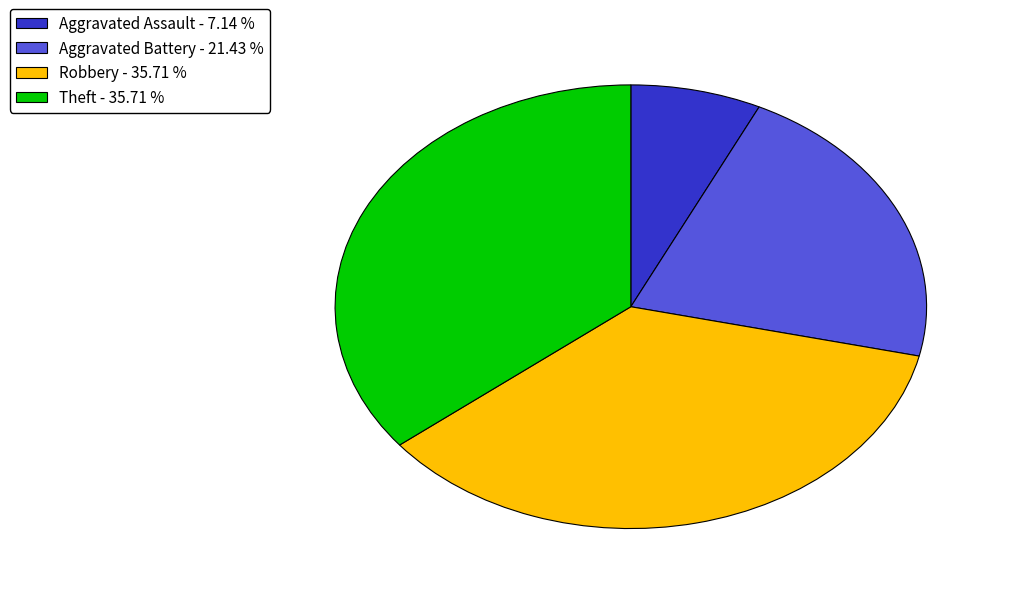

Which has a higher value, Aggravated Battery - 21.43 % or Aggravated Assault - 7.14 %?

Aggravated Battery - 21.43 %